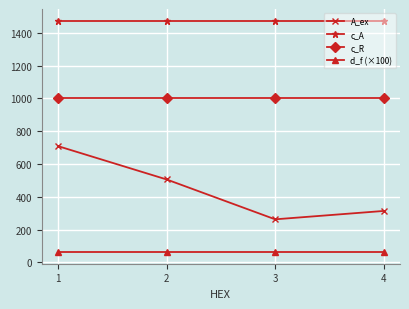

At 2, list the series in order from largest to smallest.

c_A, c_R, A_ex, d_f (×100)